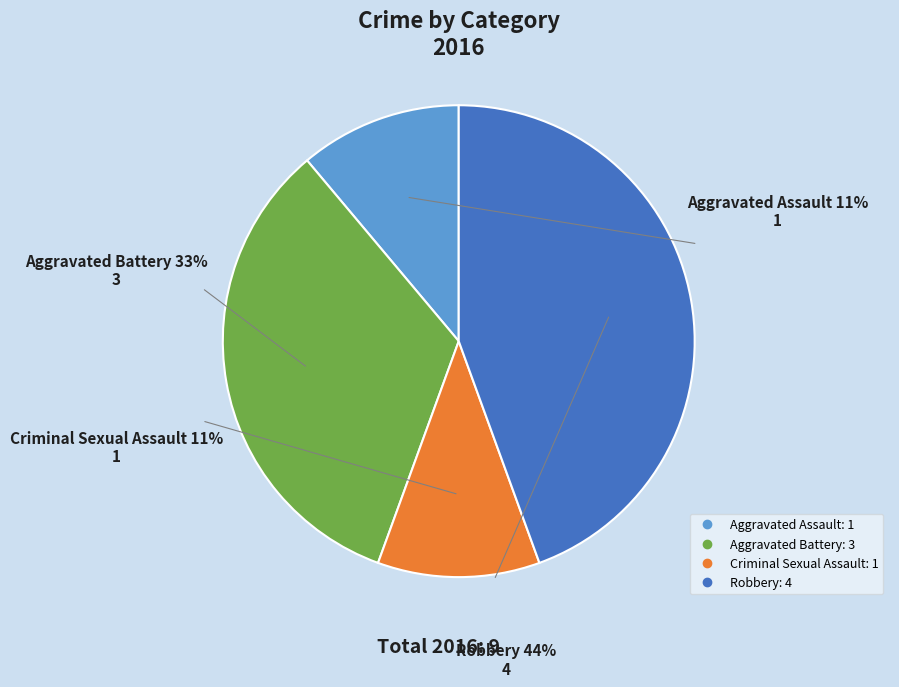

What percentage do Aggravated Battery and Aggravated Assault together represent?

44.4%